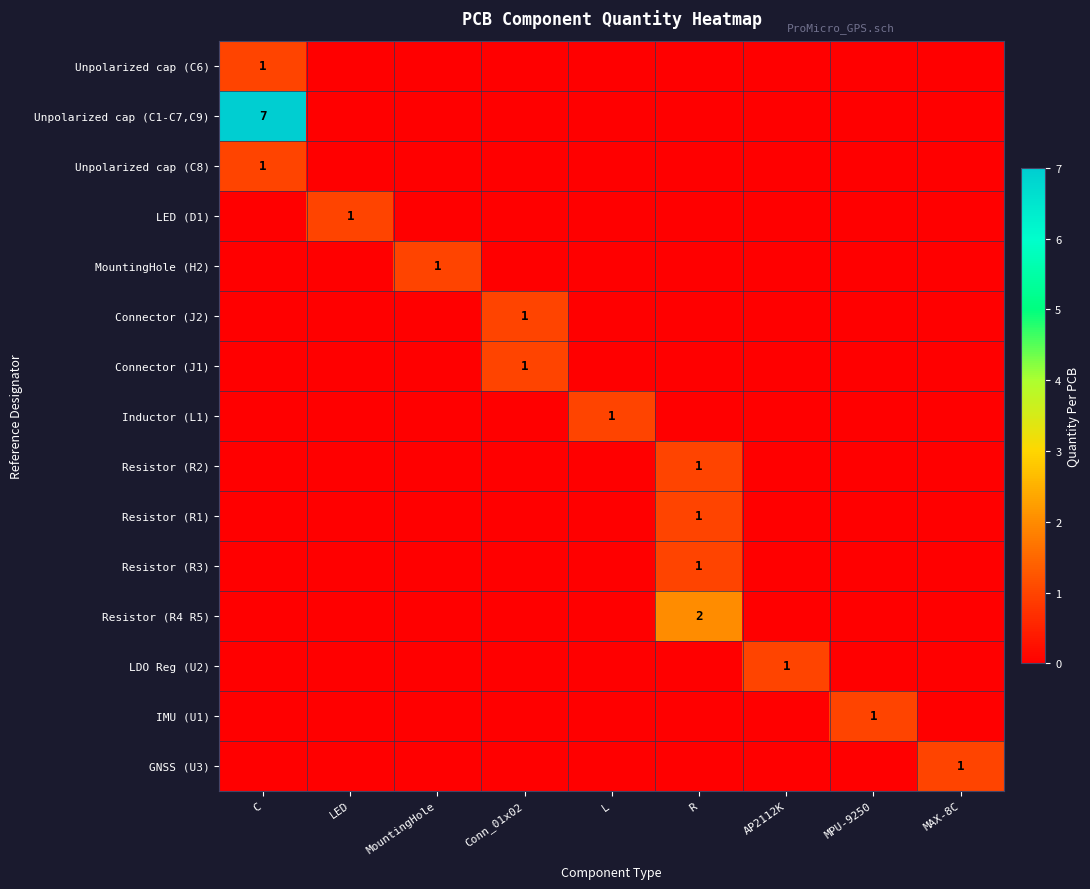

The value of Inductor (L1) at L is 1. True or false?

True